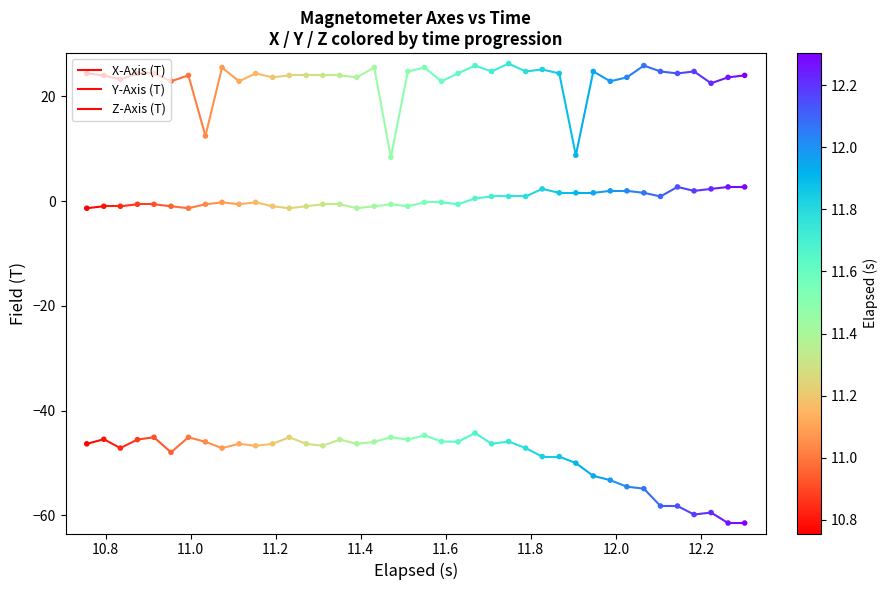

Which series contains the highest Y value?

Y-Axis (T)